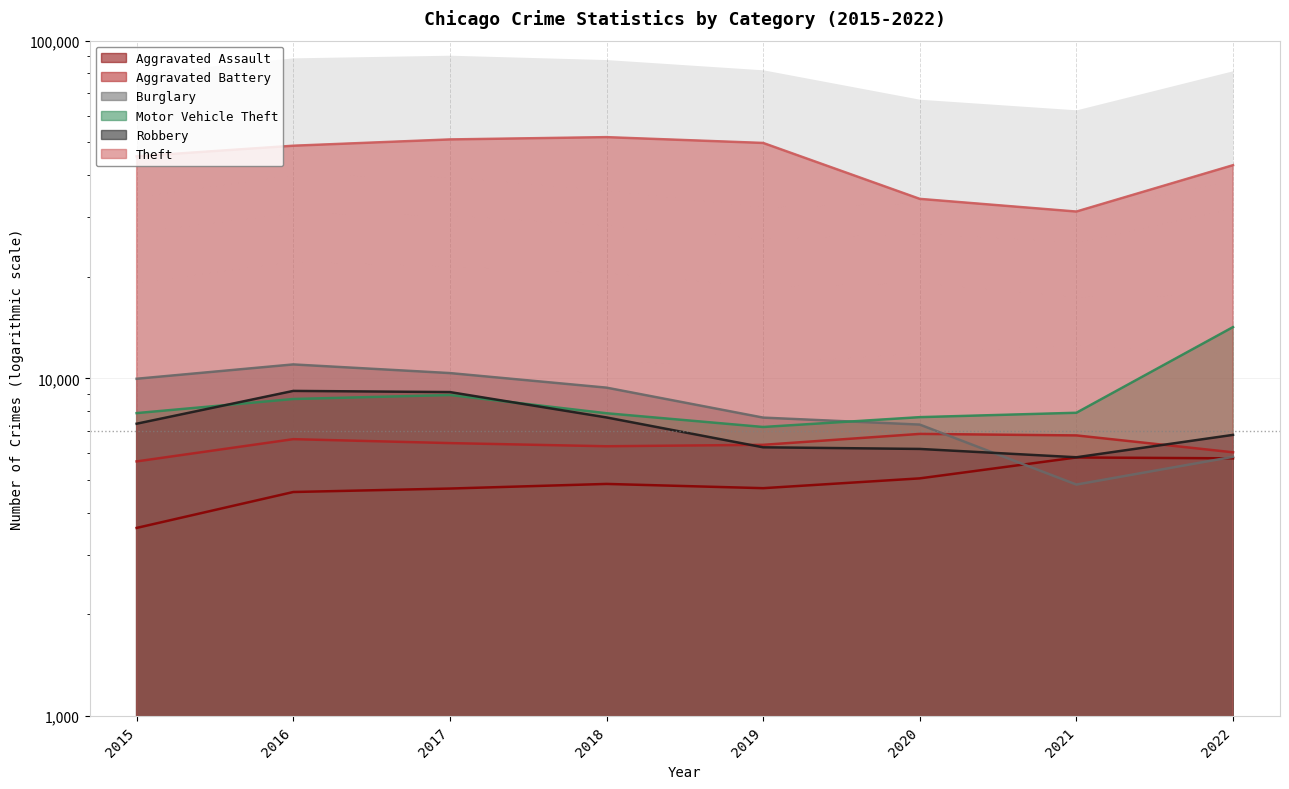

What is the difference between the maximum and second lowest values in the Motor Vehicle Theft series?

6510